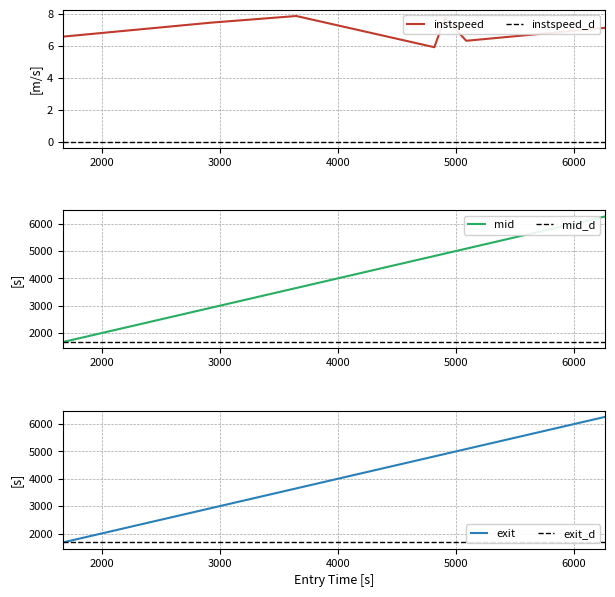

What is the minimum value for exit?

1673.2